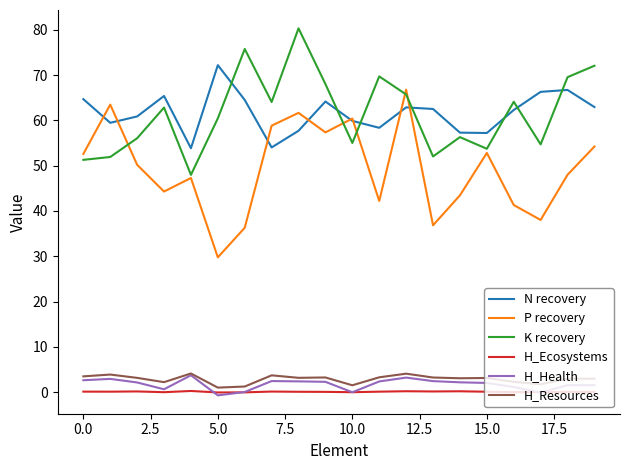

Which series has the largest range (max minus min)?

P recovery